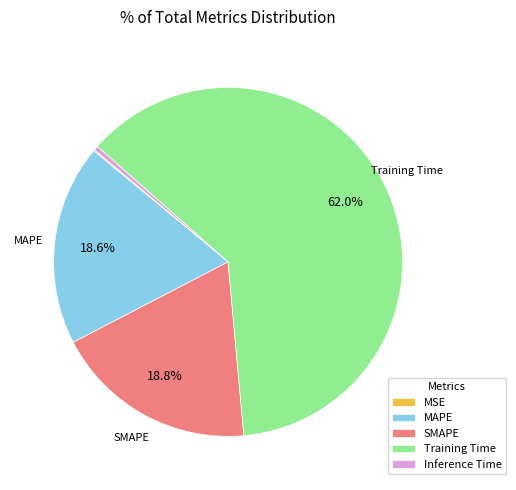

What is the largest slice in the pie chart?

Training Time